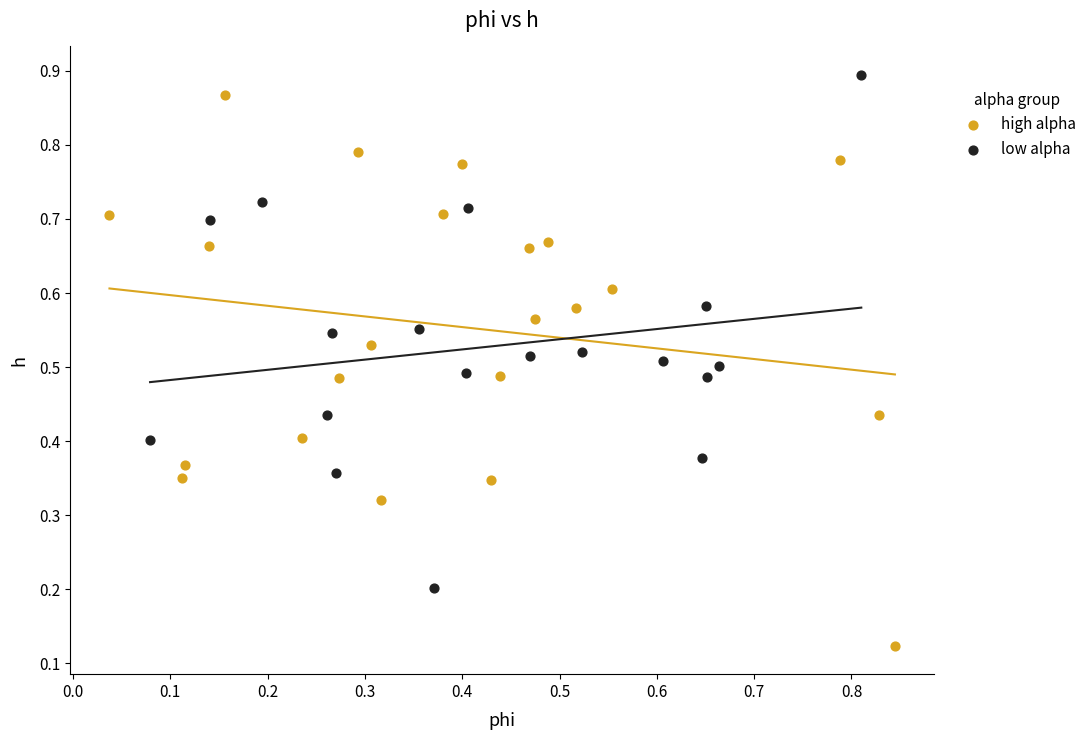

Which series contains the highest Y value?

low alpha